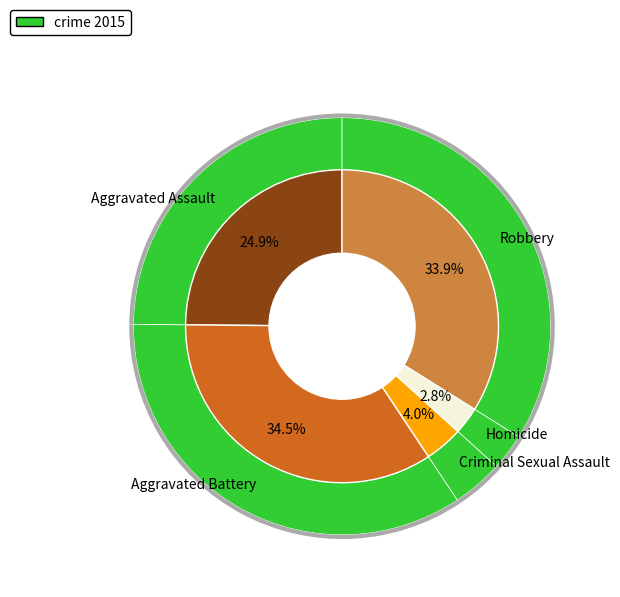

Is it true that Homicide is 3% of the pie?

True